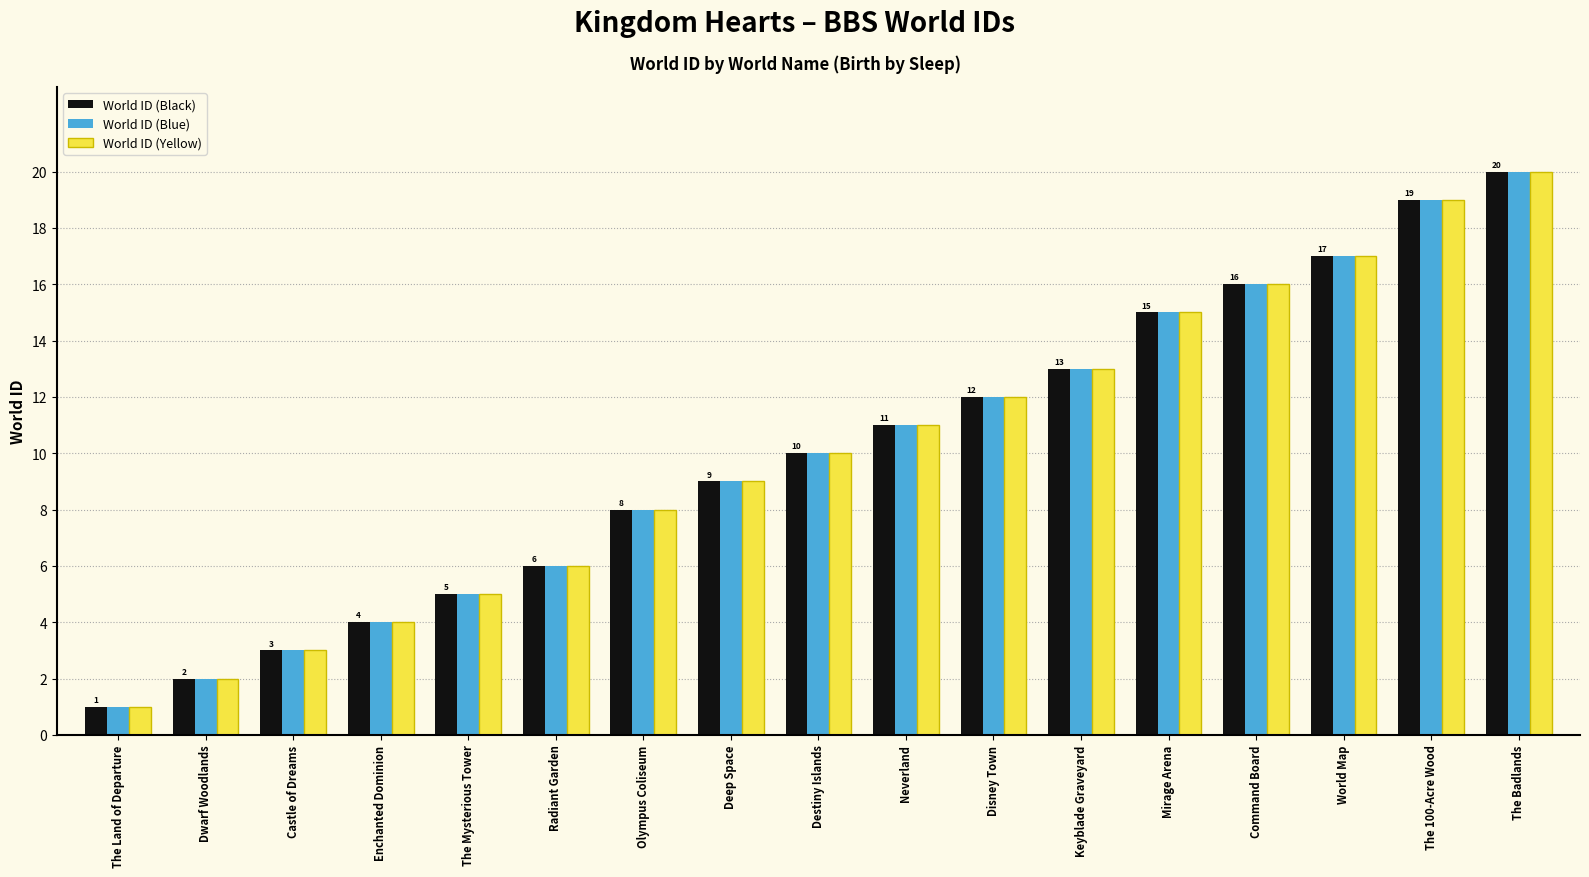

At which category is the sum across all series the highest?

The Badlands